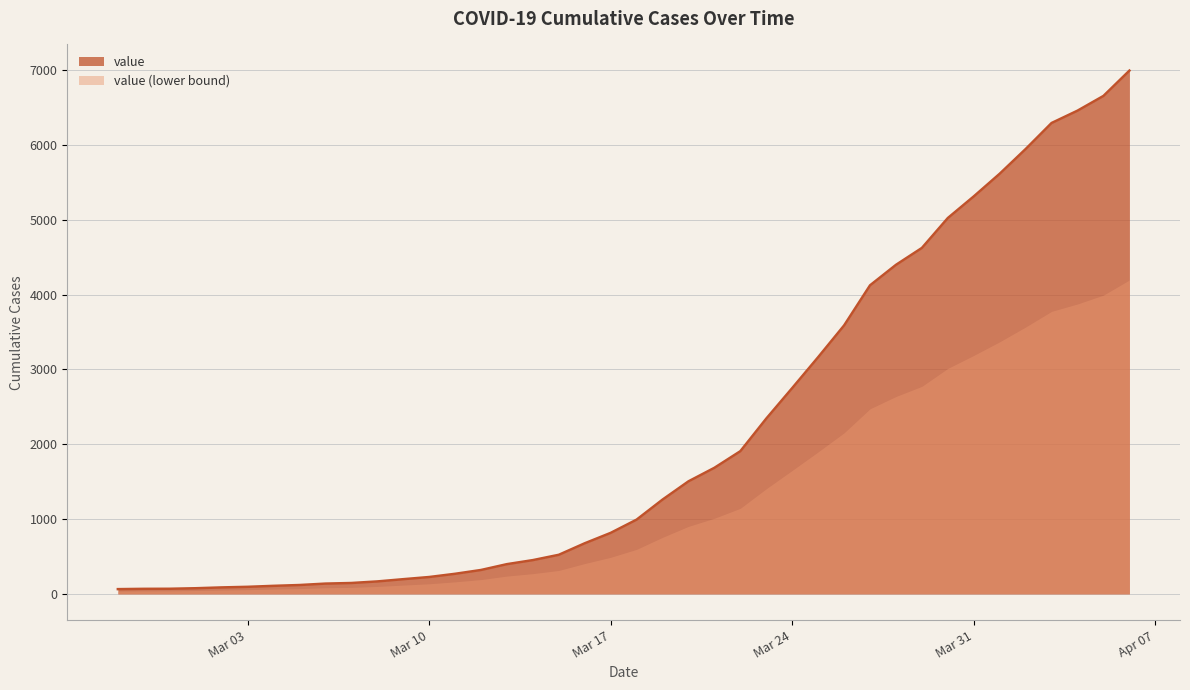

Which series has the widest spread of values?

value